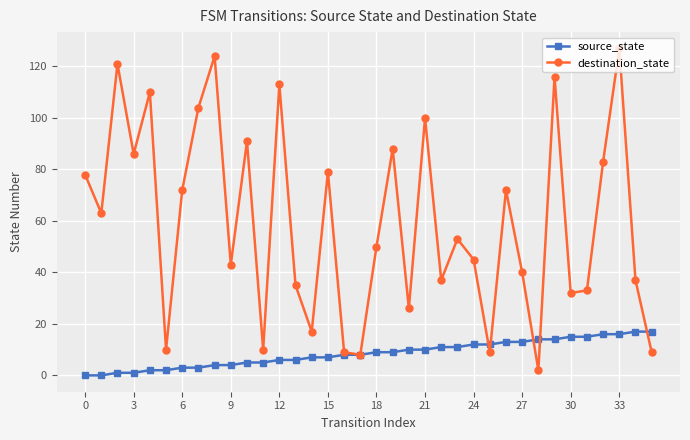

At how many categories does at least one series exceed 58?

17